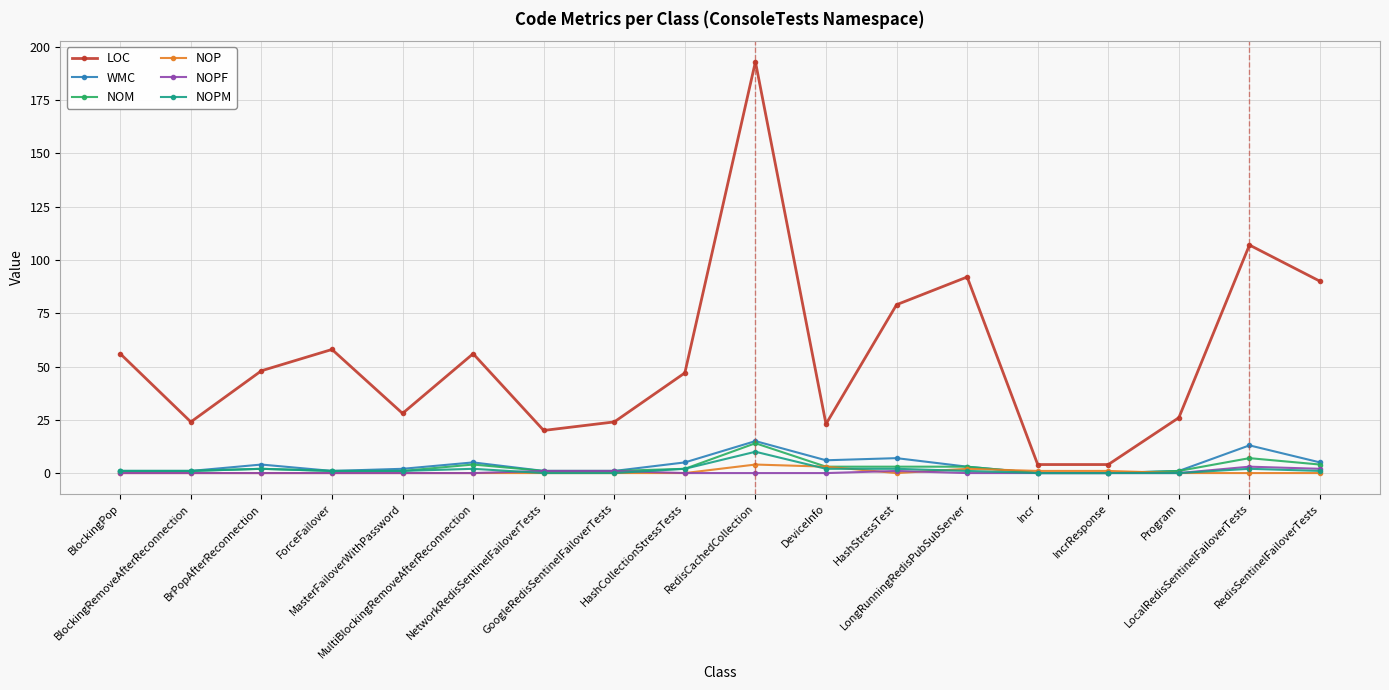

What is the total value across all series at IncrResponse?

5